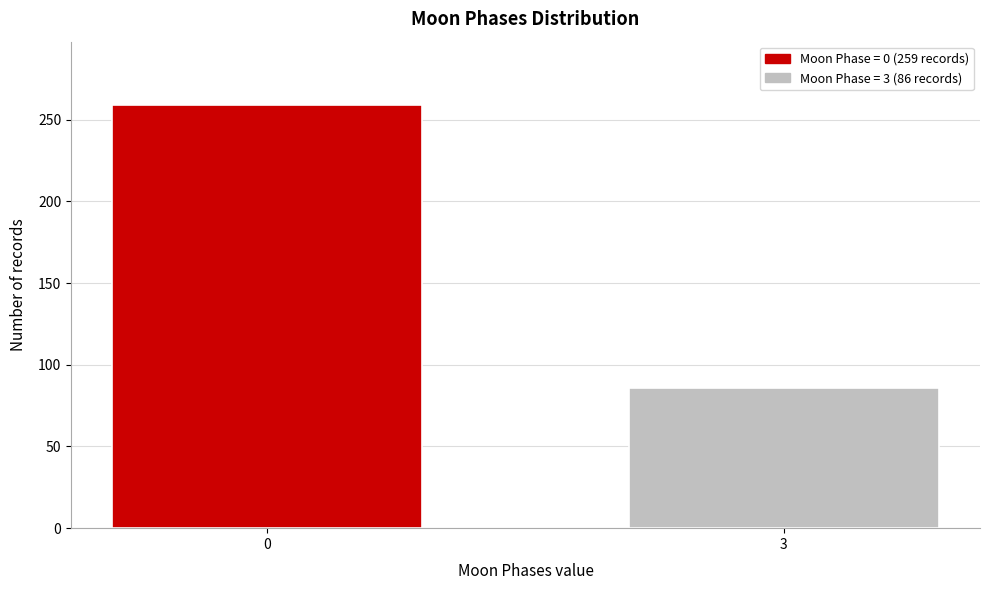

Reading left to right, extract all data points from this chart.

259	86